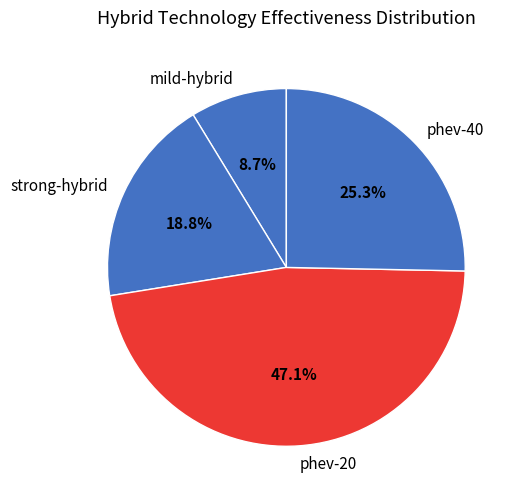

Which category has the biggest portion of the pie?

phev-20